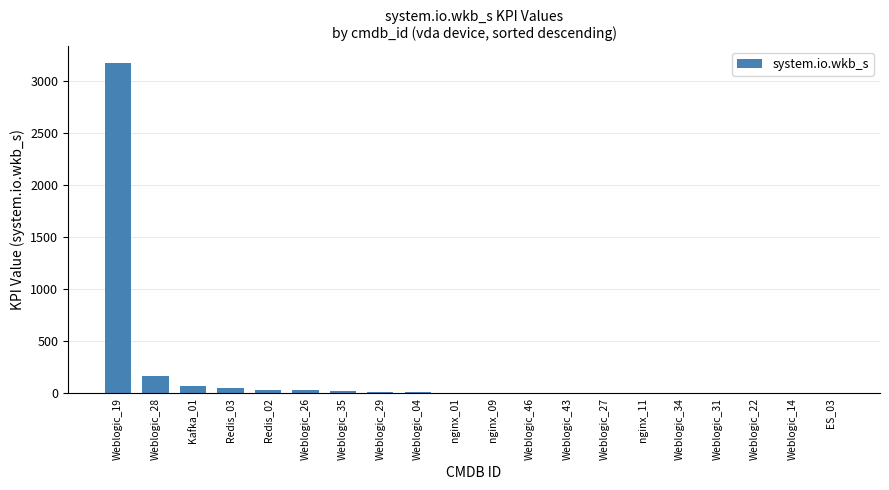

Where does the data first go above 8?

Weblogic_19